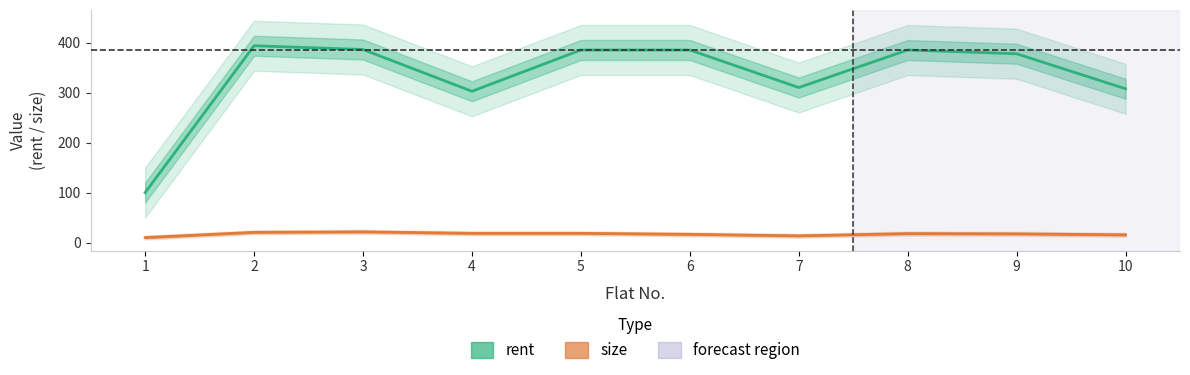

What is the difference between the highest and lowest values at 4?

284.0